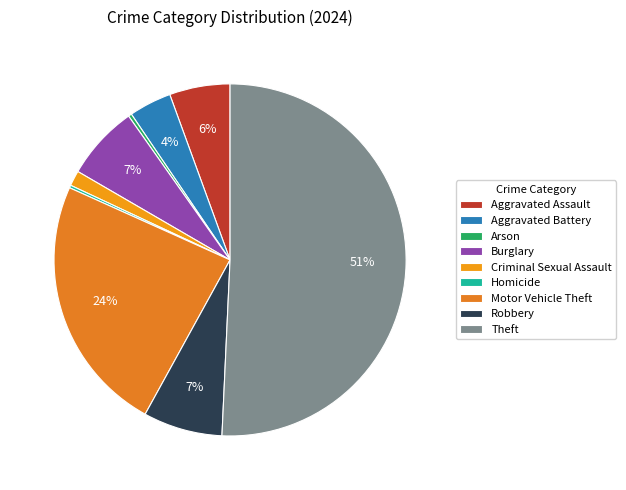

Rank the categories by value from highest to lowest.

Theft, Motor Vehicle Theft, Robbery, Burglary, Aggravated Assault, Aggravated Battery, Criminal Sexual Assault, Arson, Homicide